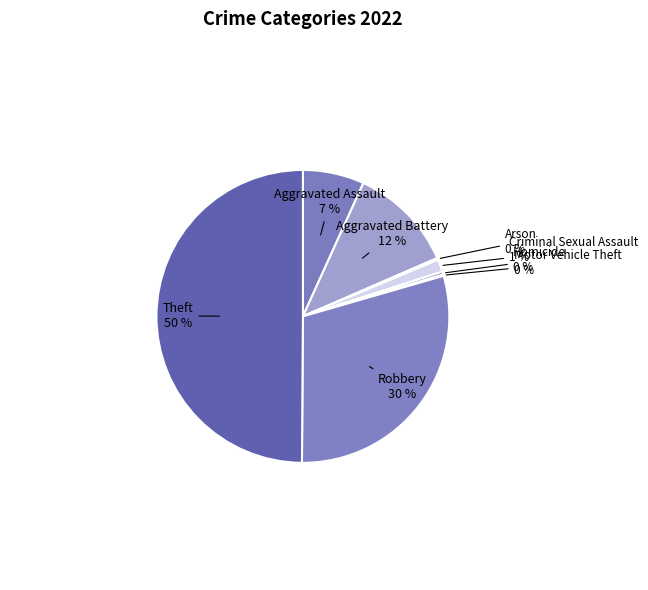

Rank the categories by value from highest to lowest.

Theft, Robbery, Aggravated Battery, Aggravated Assault, Criminal Sexual Assault, Homicide, Arson, Motor Vehicle Theft